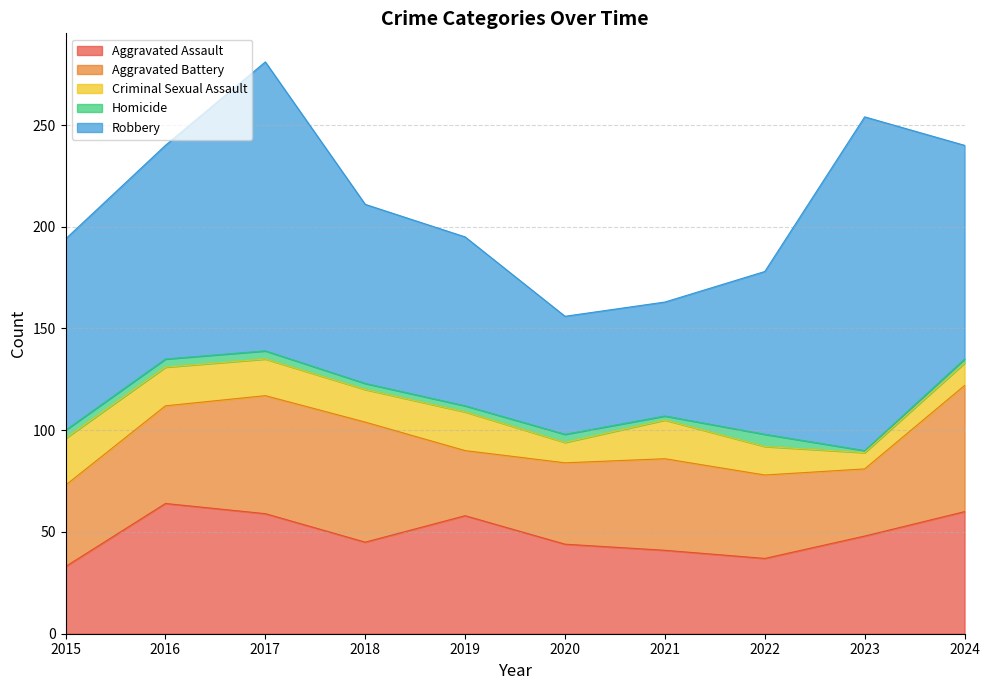

True or false: Criminal Sexual Assault and Aggravated Battery cross at least once.

False